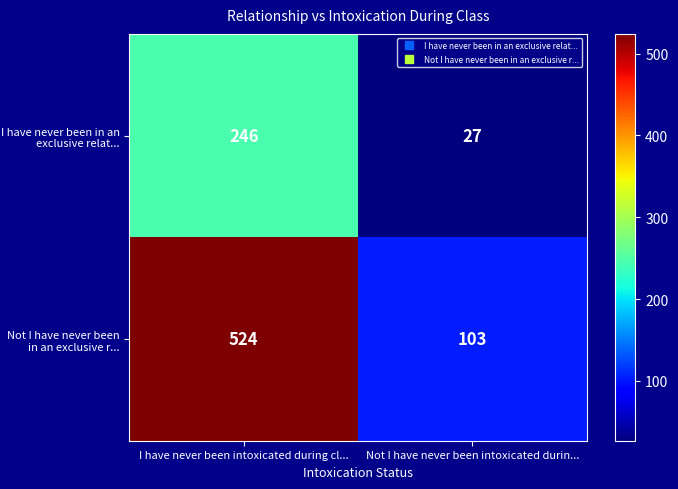

What is the maximum value shown in the chart?

524